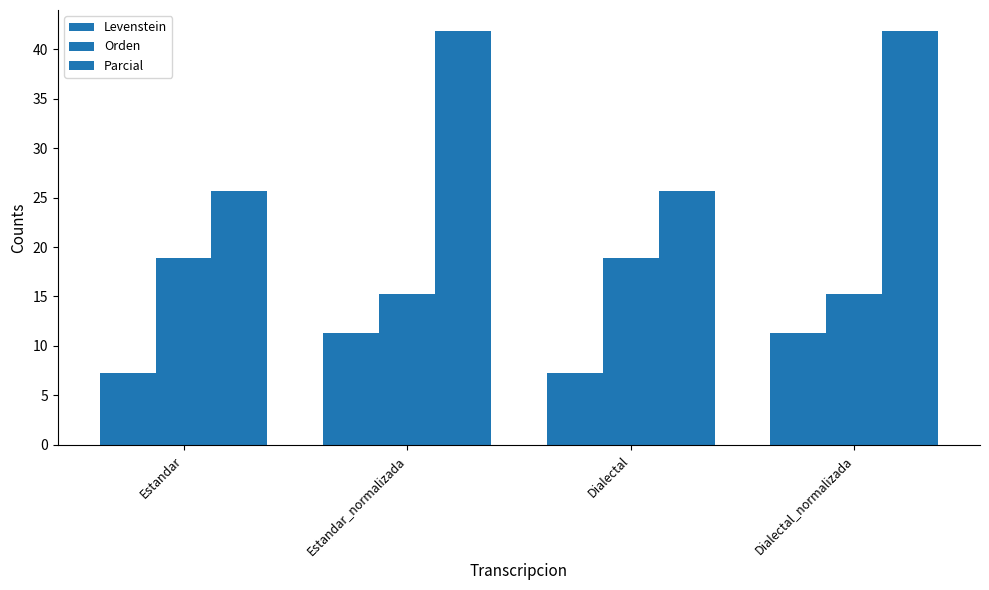

Which category has the highest value across all series?

Estandar_normalizada